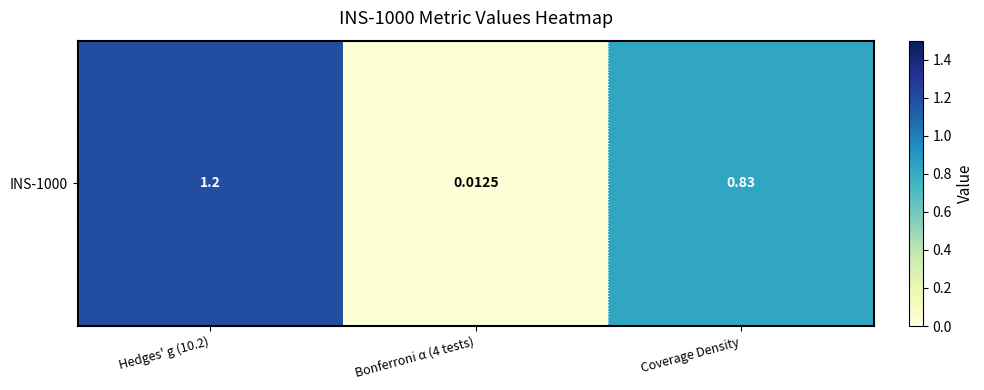

Reading left to right, what are all the values shown in this chart?

Hedges' g (10.2)=1.2	Bonferroni α (4 tests)=0.0	Coverage Density=0.8